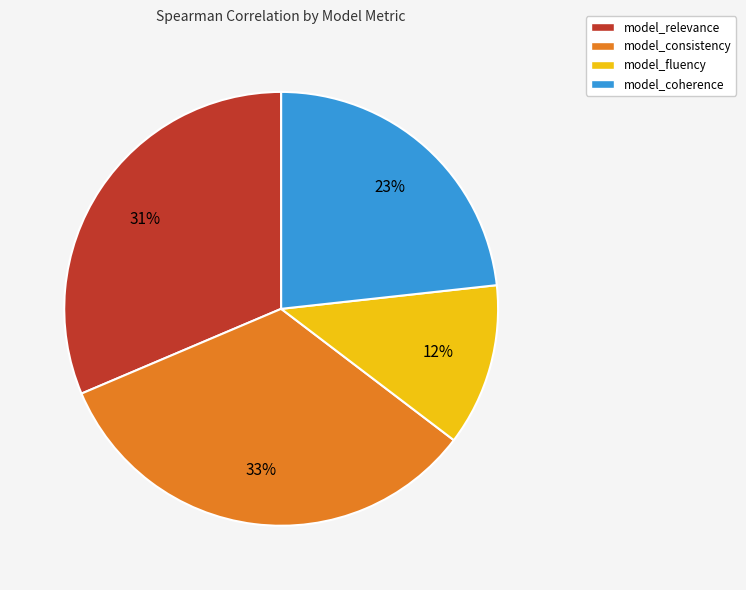

Rank the categories by value from highest to lowest.

model_consistency, model_relevance, model_coherence, model_fluency